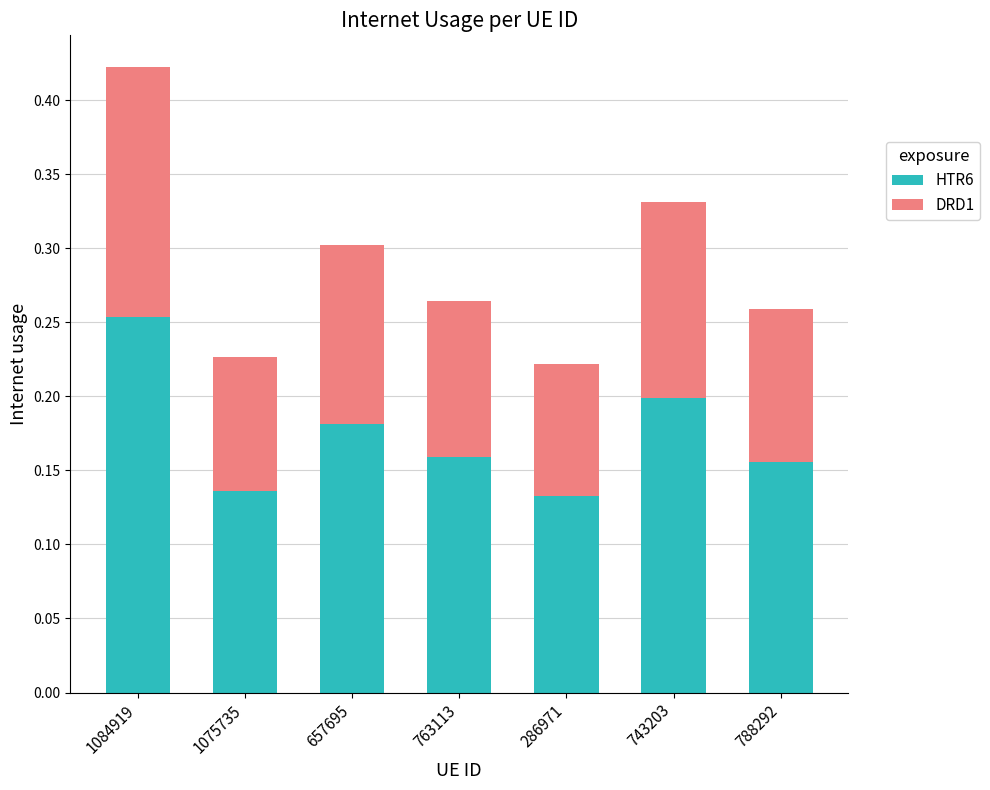

At which category is the sum across all series the highest?

1084919